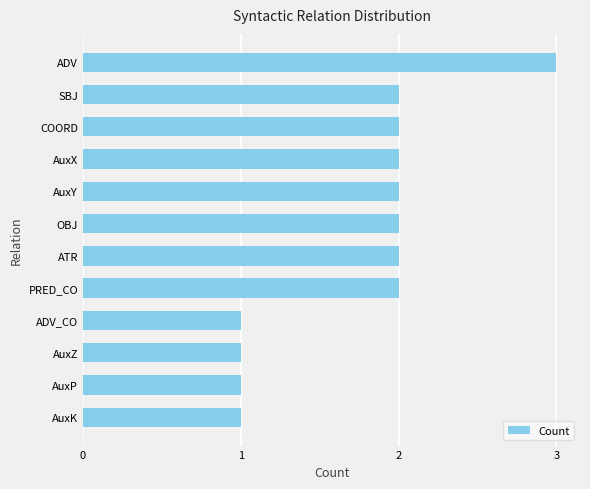

Reading top to bottom, list all the values displayed in this chart.

ADV=3	SBJ=2	COORD=2	AuxX=2	AuxY=2	OBJ=2	ATR=2	PRED_CO=2	ADV_CO=1	AuxZ=1	AuxP=1	AuxK=1